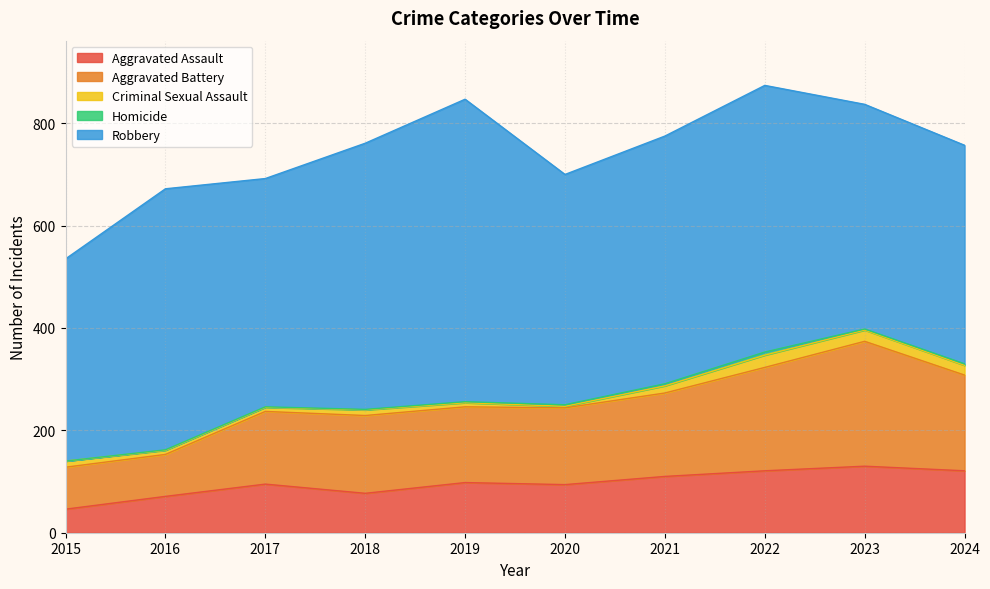

Reading right to left, what are all the values shown in this chart?

Aggravated Assault: 121	130	121	110	94	98	77	95	71	46
Aggravated Battery: 187	244	202	163	150	148	152	142	82	82
Criminal Sexual Assault: 19	22	24	14	3	8	11	8	8	12
Homicide: 3	2	6	4	3	2	1	1	1	0
Robbery: 427	439	521	484	450	591	520	446	510	395